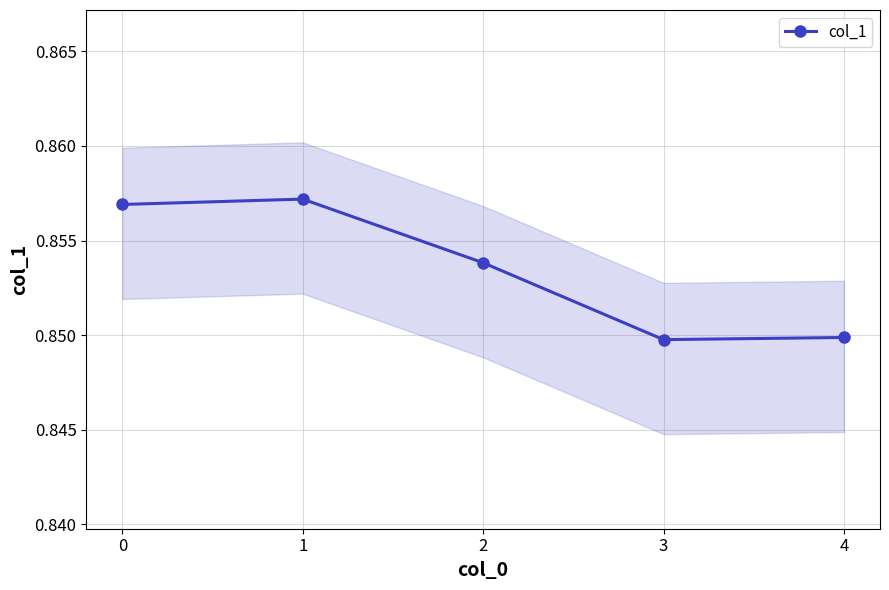

Which label corresponds to the largest value in the chart?

1